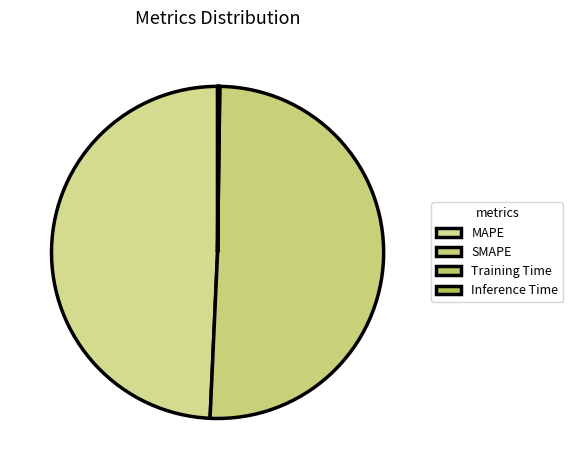

Rank the categories by value from highest to lowest.

SMAPE, MAPE, Training Time, Inference Time